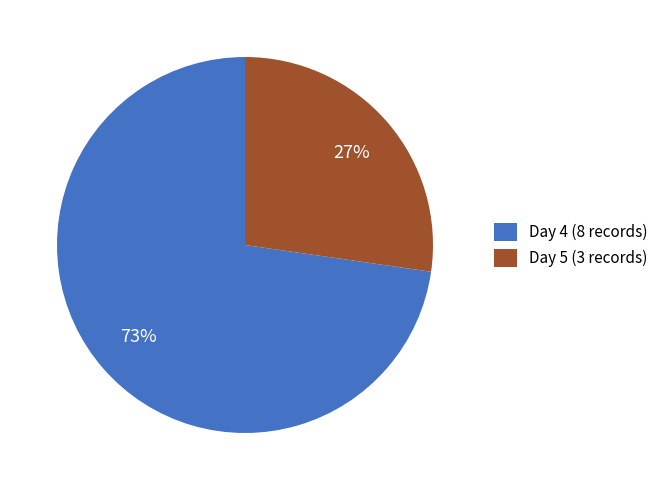

Which slice represents more than half of the pie?

Day 4